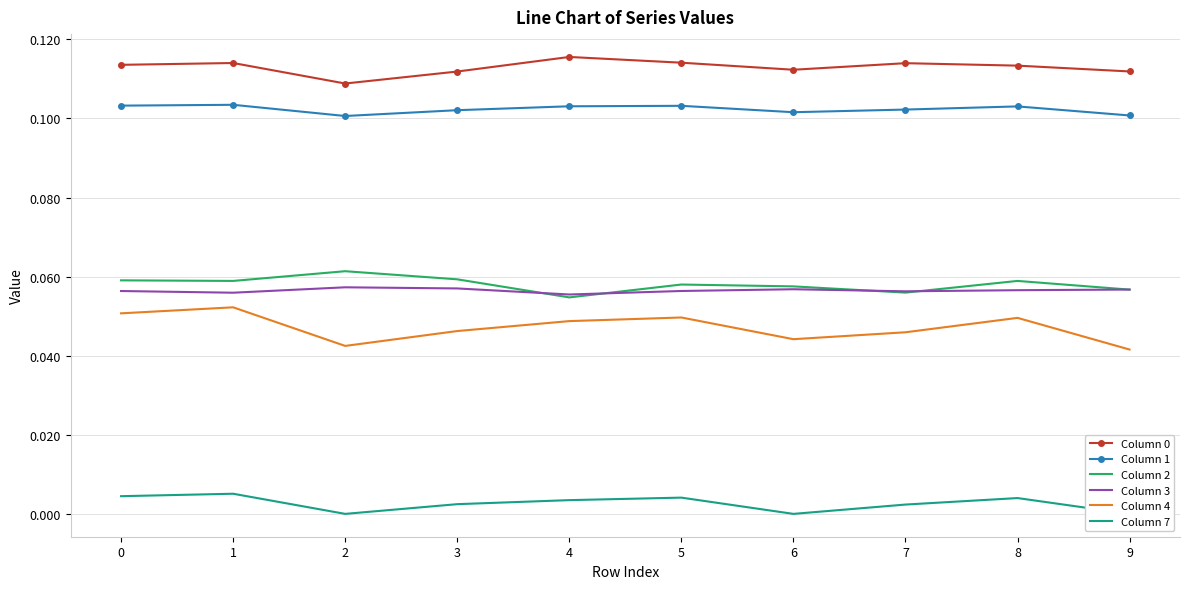

At how many categories does at least one series exceed 0?

10